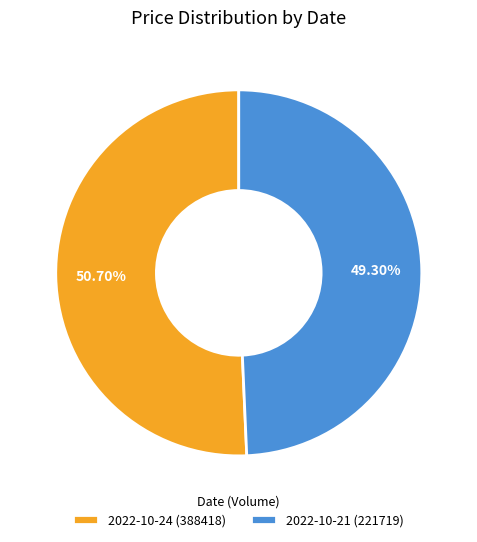

Which slice is the largest?

2022-10-24 (388418)